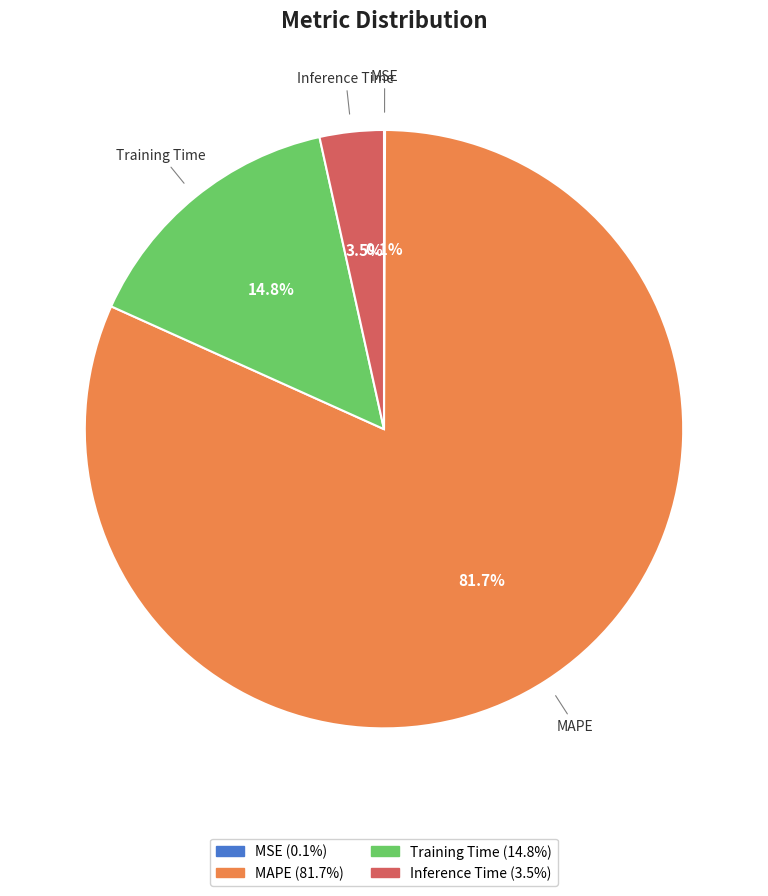

Does MAPE account for over 50% of the chart?

Yes